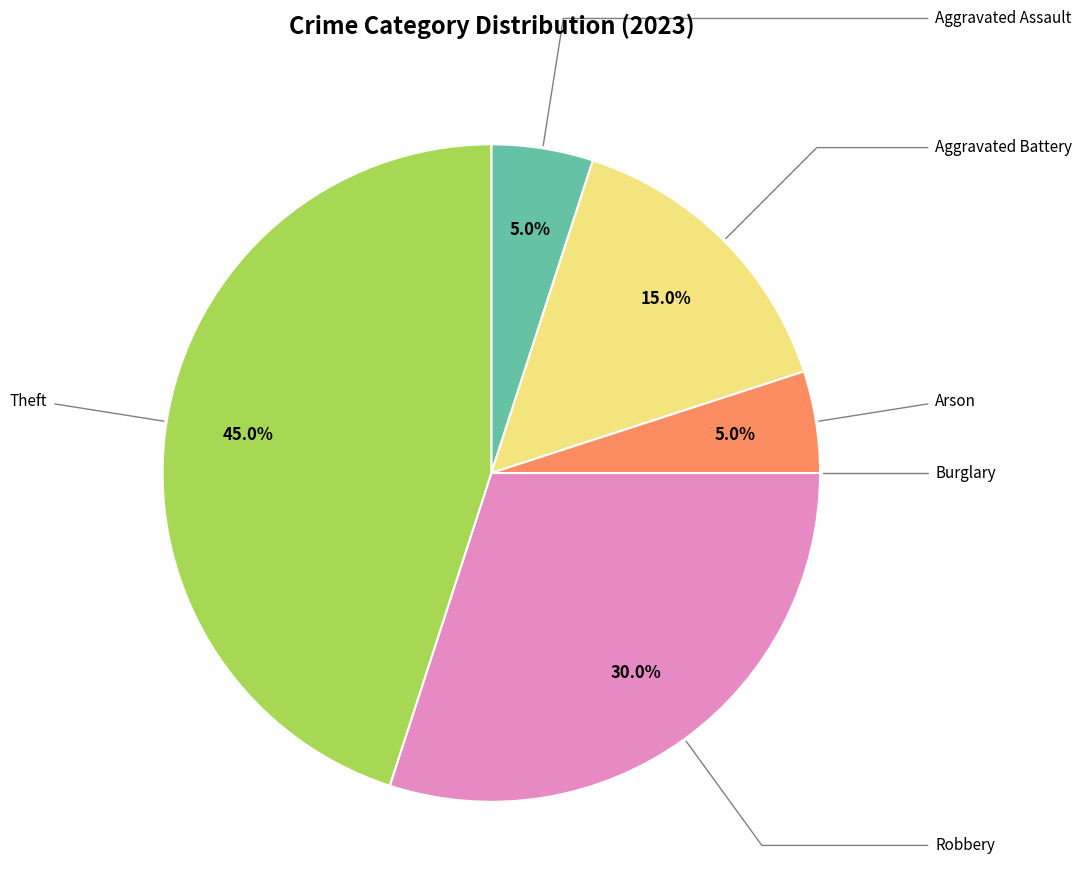

Is there any slice that represents more than half of the pie?

No